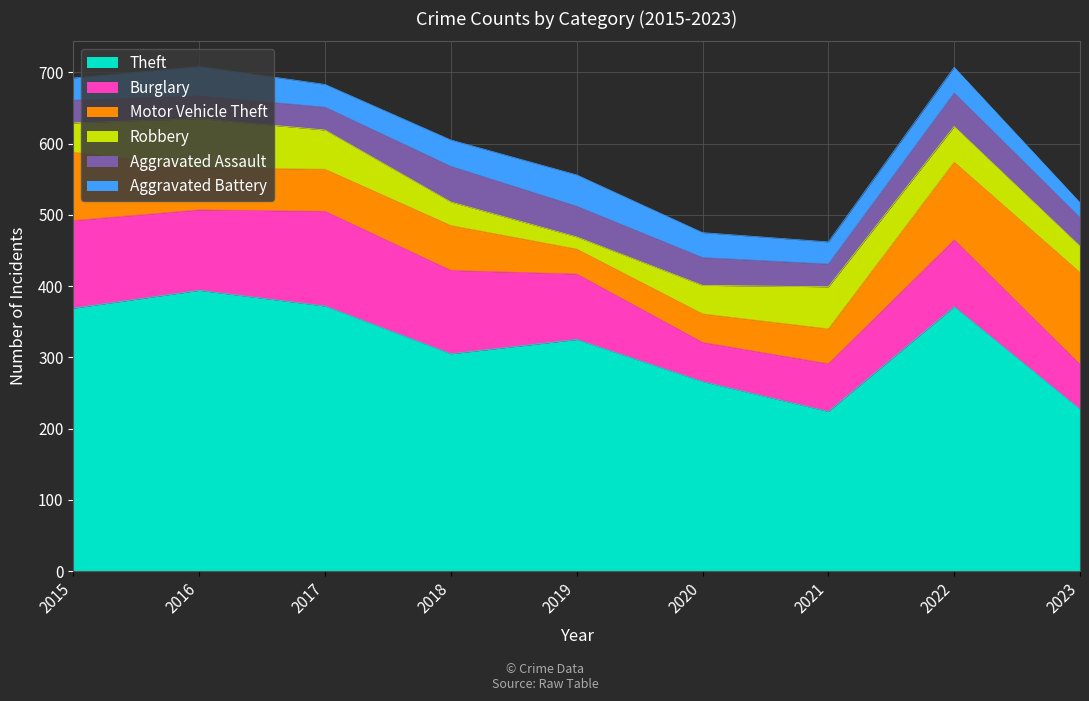

The Motor Vehicle Theft series shows 50 at 2023. True or false?

False